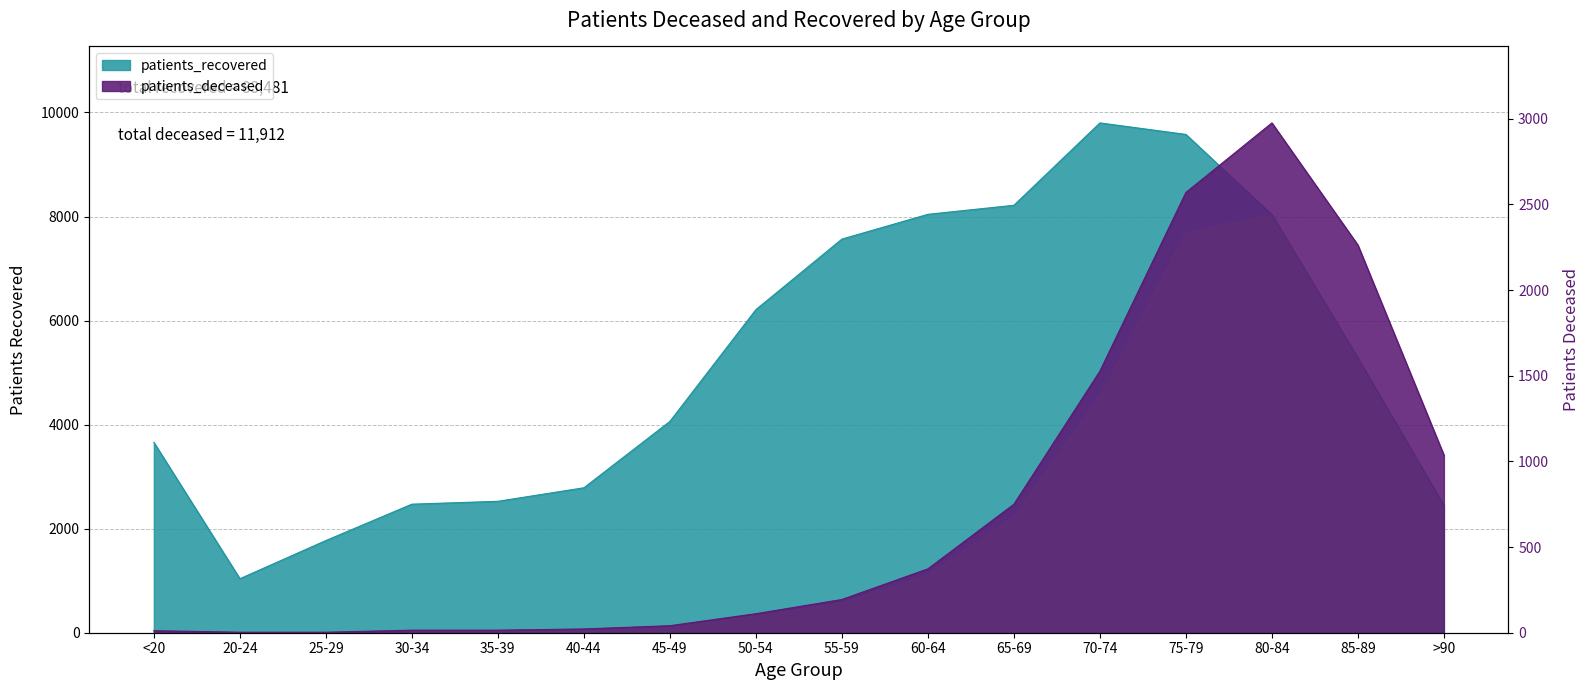

At which label does patients_deceased reach its minimum?

20-24